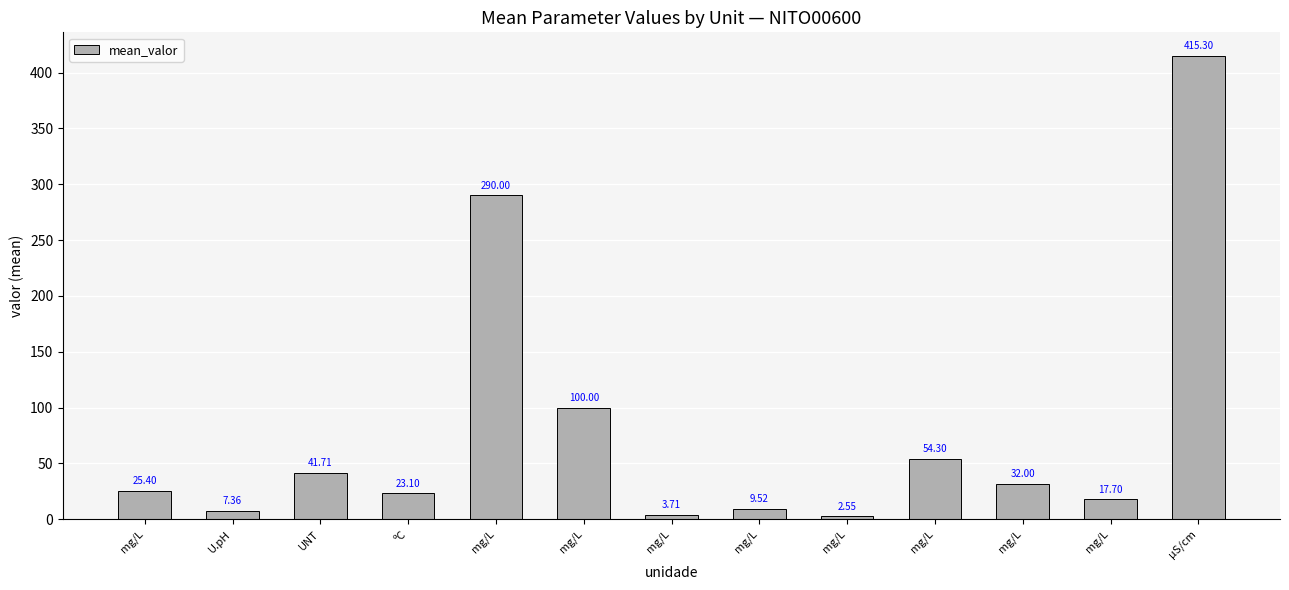

Which category has the lowest value across all series?

mg/L